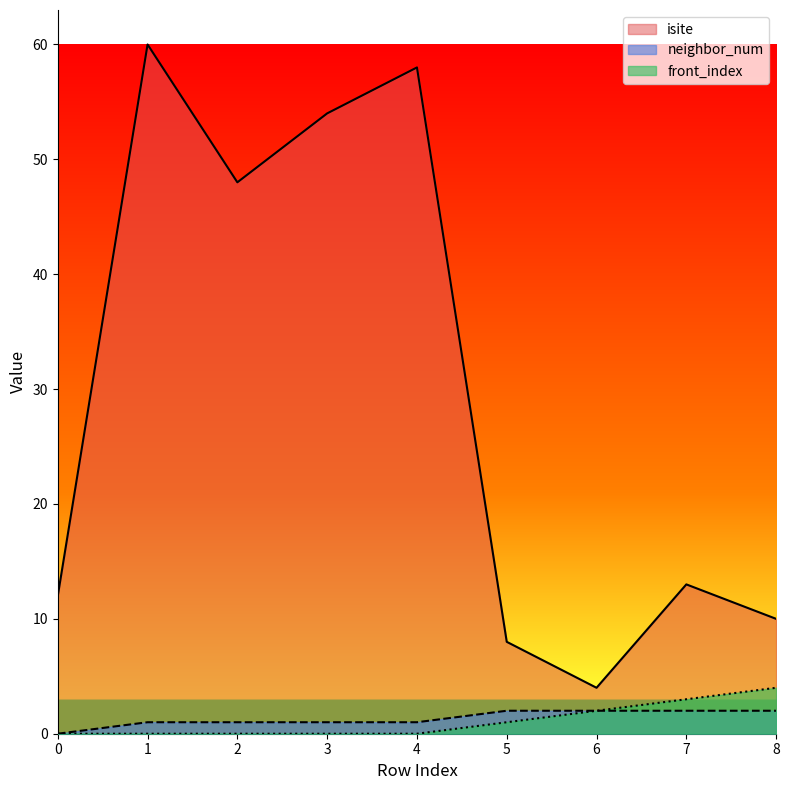

Which series has the widest spread of values?

isite